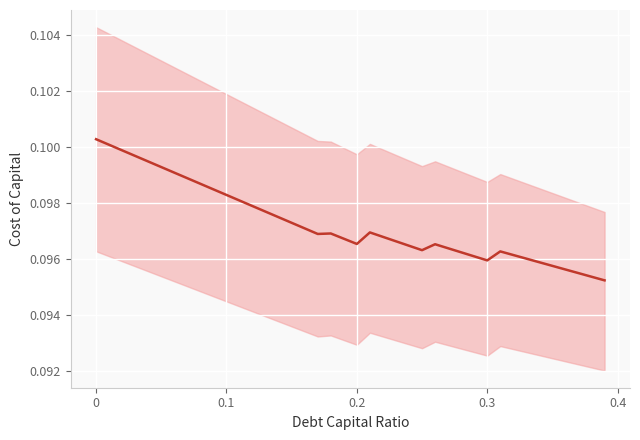

Count the number of data series in this chart.

1